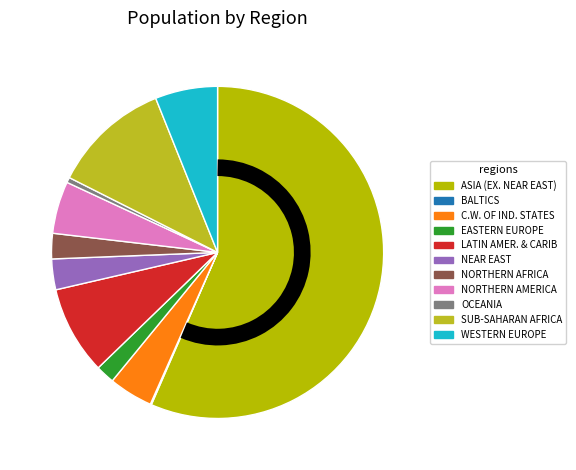

To the nearest percent, what is the combined percentage of SUB-SAHARAN AFRICA and LATIN AMER. & CARIB?

20%